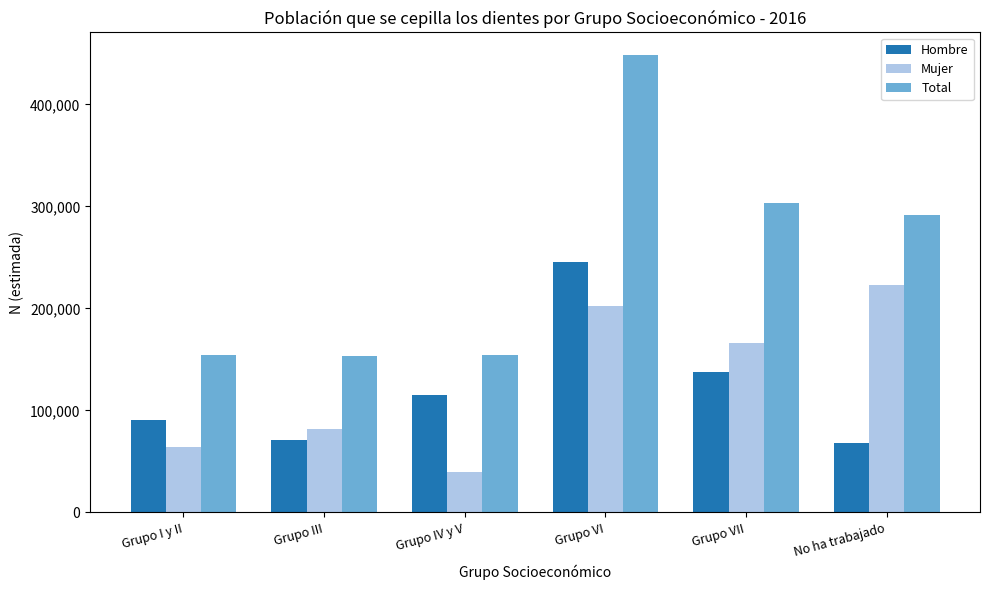

How many bars are there in each group?

3